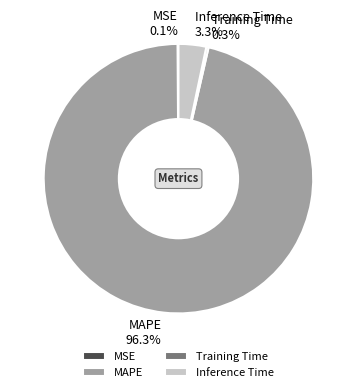

Which slice is the largest?

MAPE